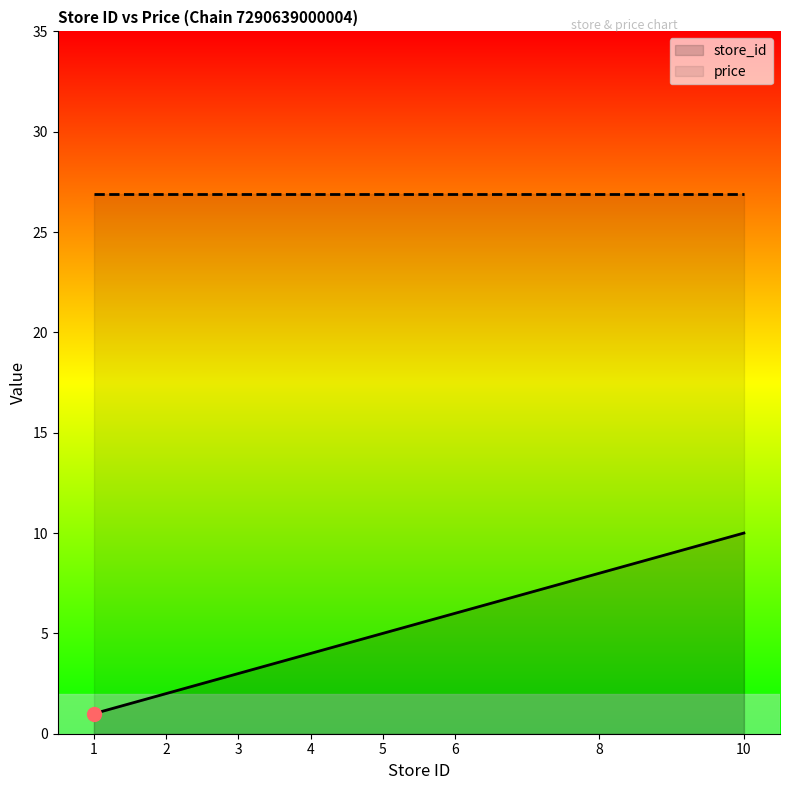

The value at 3 is 3. True or false?

True